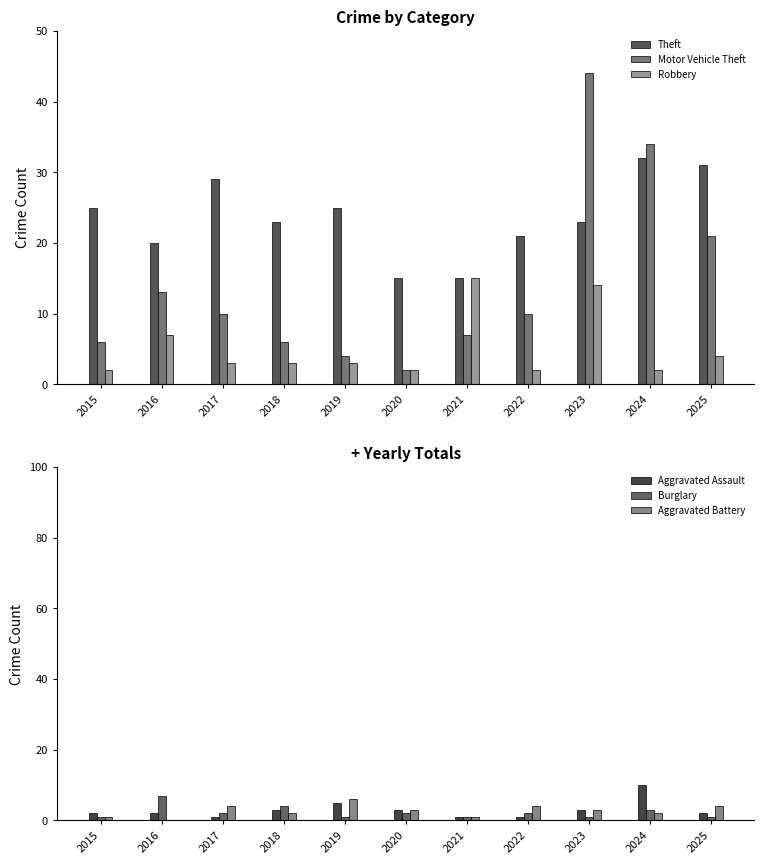

What is the total value across all series at 2015?

37